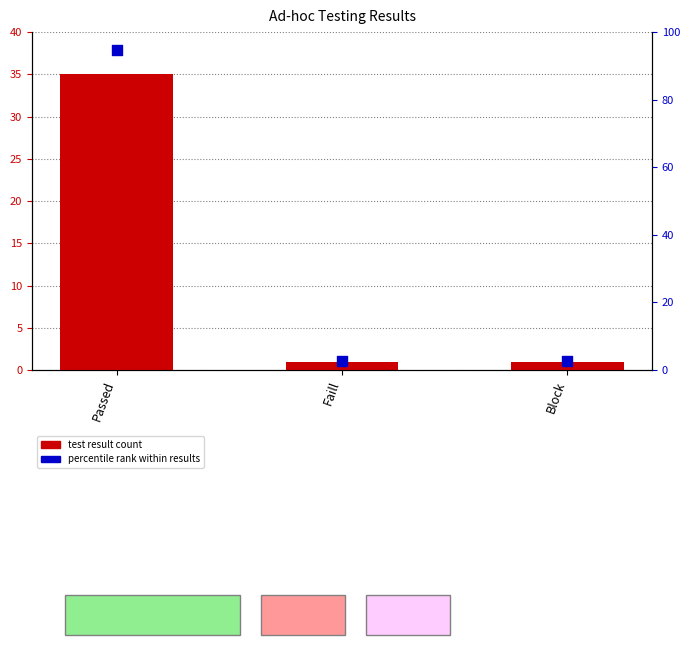

What is the total value across all series at Passed?

129.6